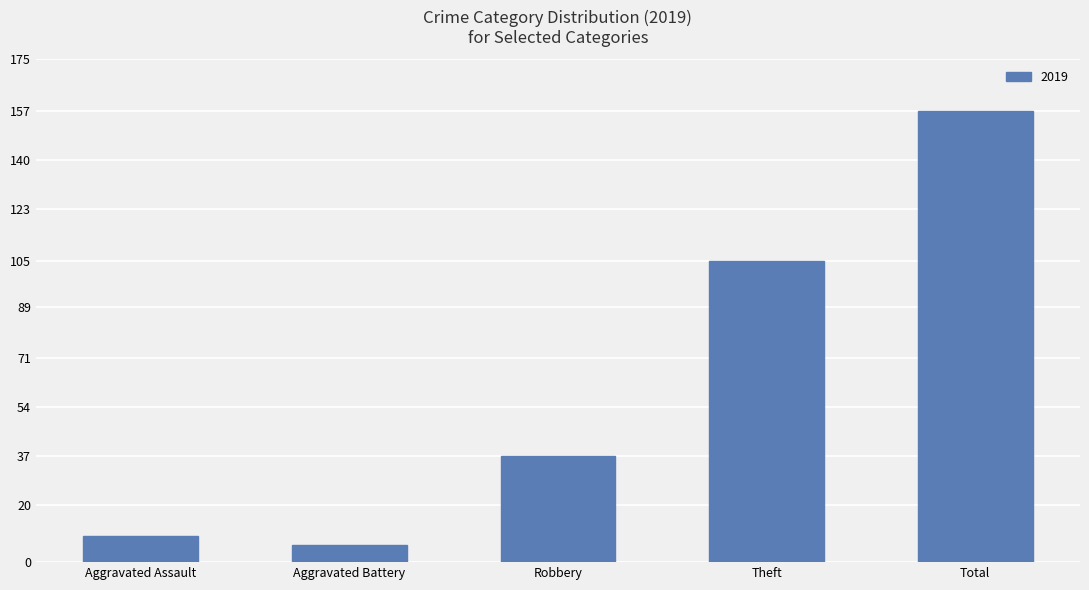

Is it true that the value at Theft is 105?

True